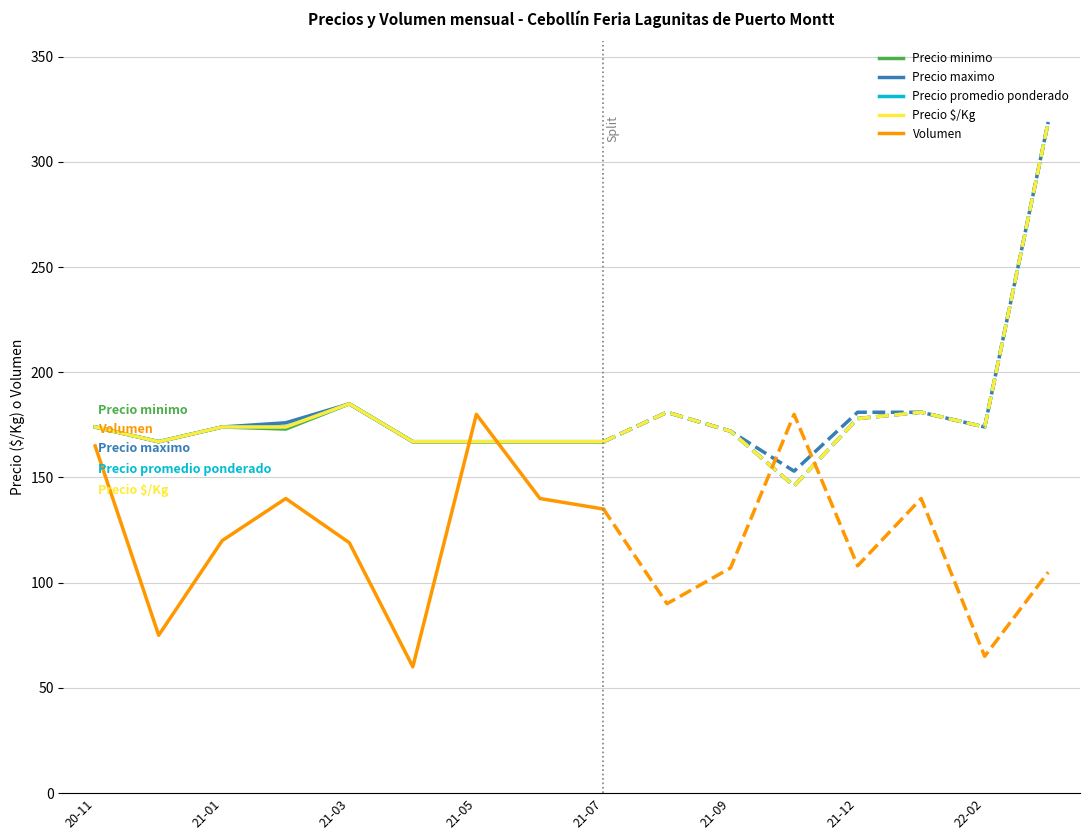

How many intersections are there between Volumen and Precio maximo?

2